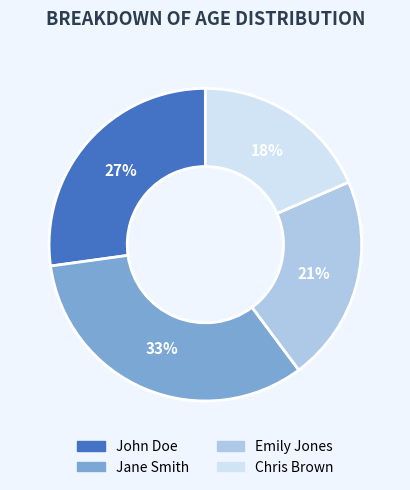

The John Doe slice represents 33% of the pie. True or false?

False